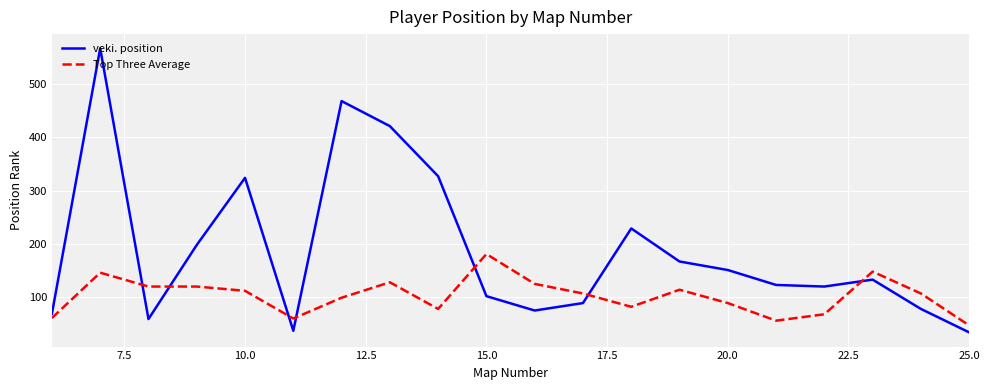

Rank the series by their maximum value, from lowest to highest.

Top Three Average, veki. position